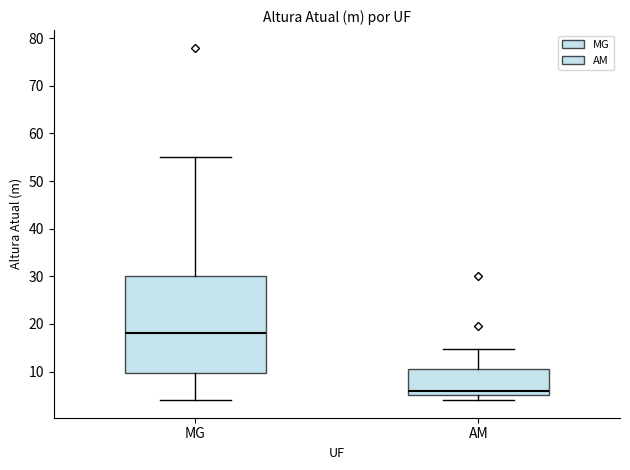

Where does the median line of the box for AM sit on the y-axis? The values are not printed on the chart, so give them approximately, as read against the axis.

6